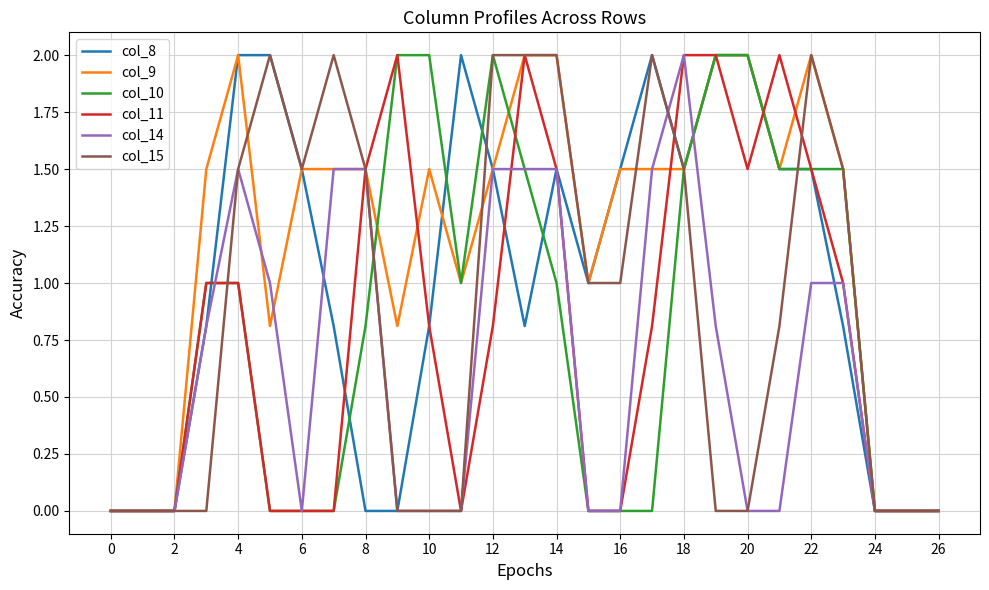

What is the highest value of the col_15 series?

2.0